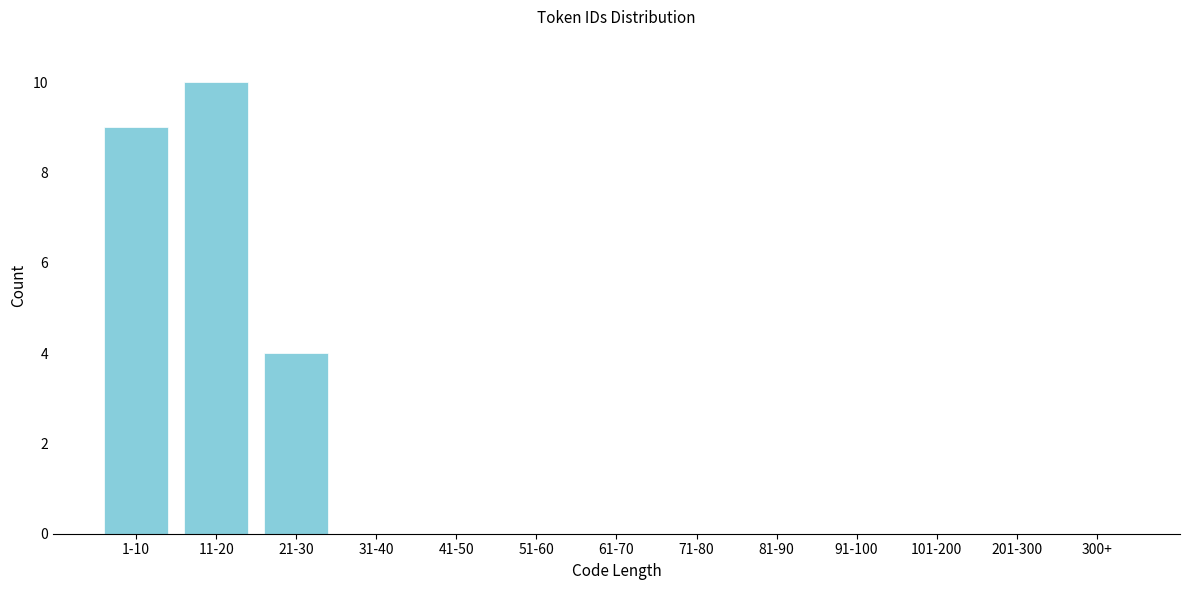

Reading right to left, what are all the values shown in this chart?

300+=0	201-300=0	101-200=0	91-100=0	81-90=0	71-80=0	61-70=0	51-60=0	41-50=0	31-40=0	21-30=4	11-20=10	1-10=9